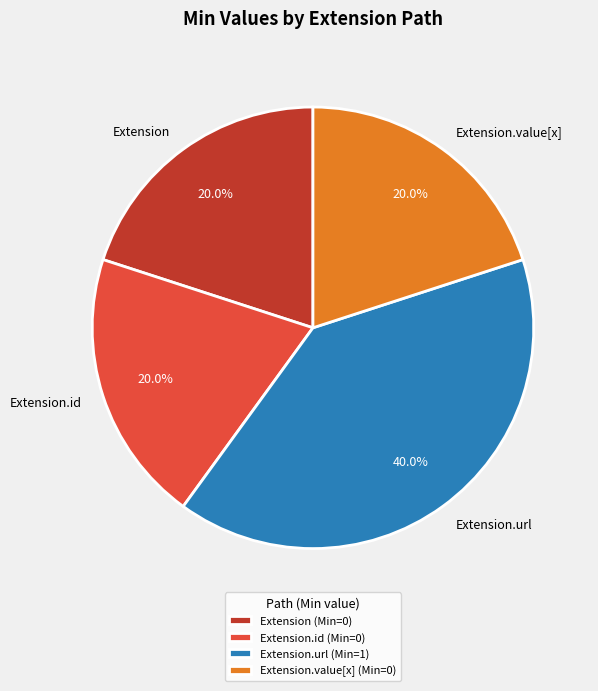

Is Extension.value[x] the majority of the pie?

No